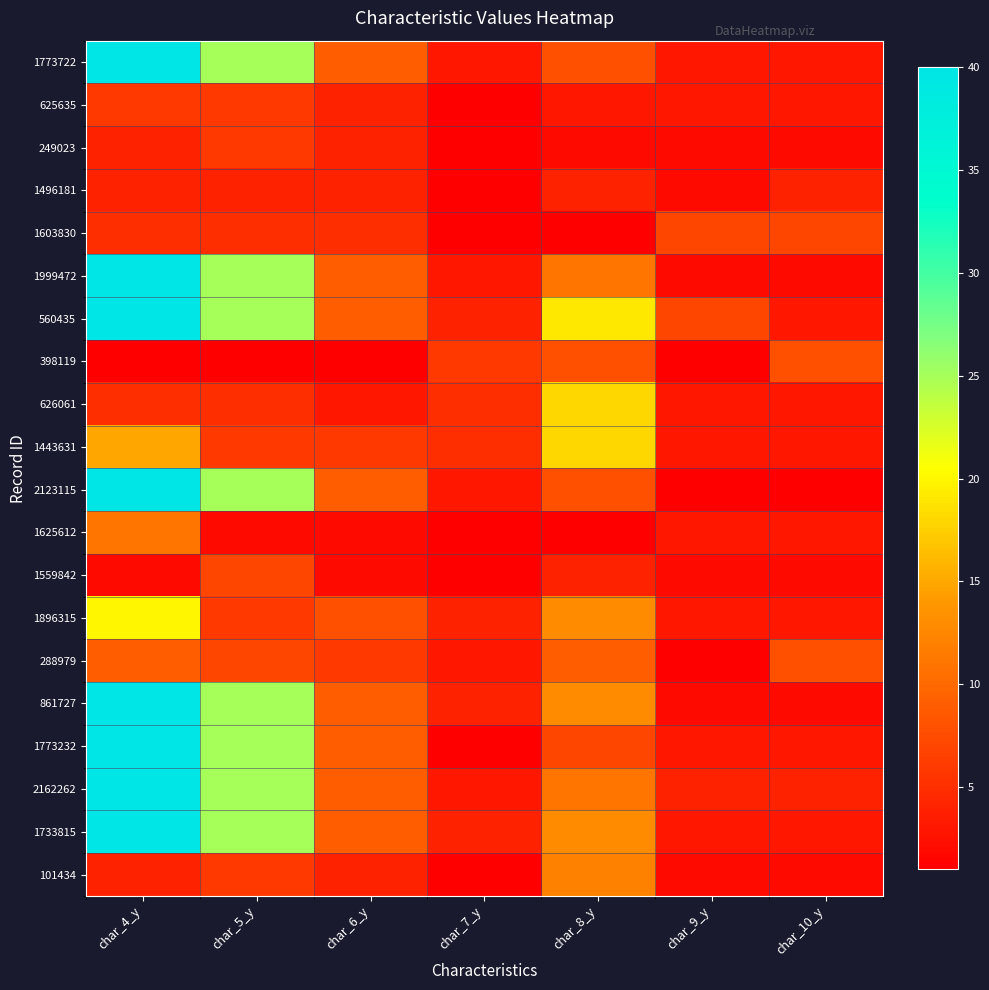

What is the maximum value shown in the chart?

40